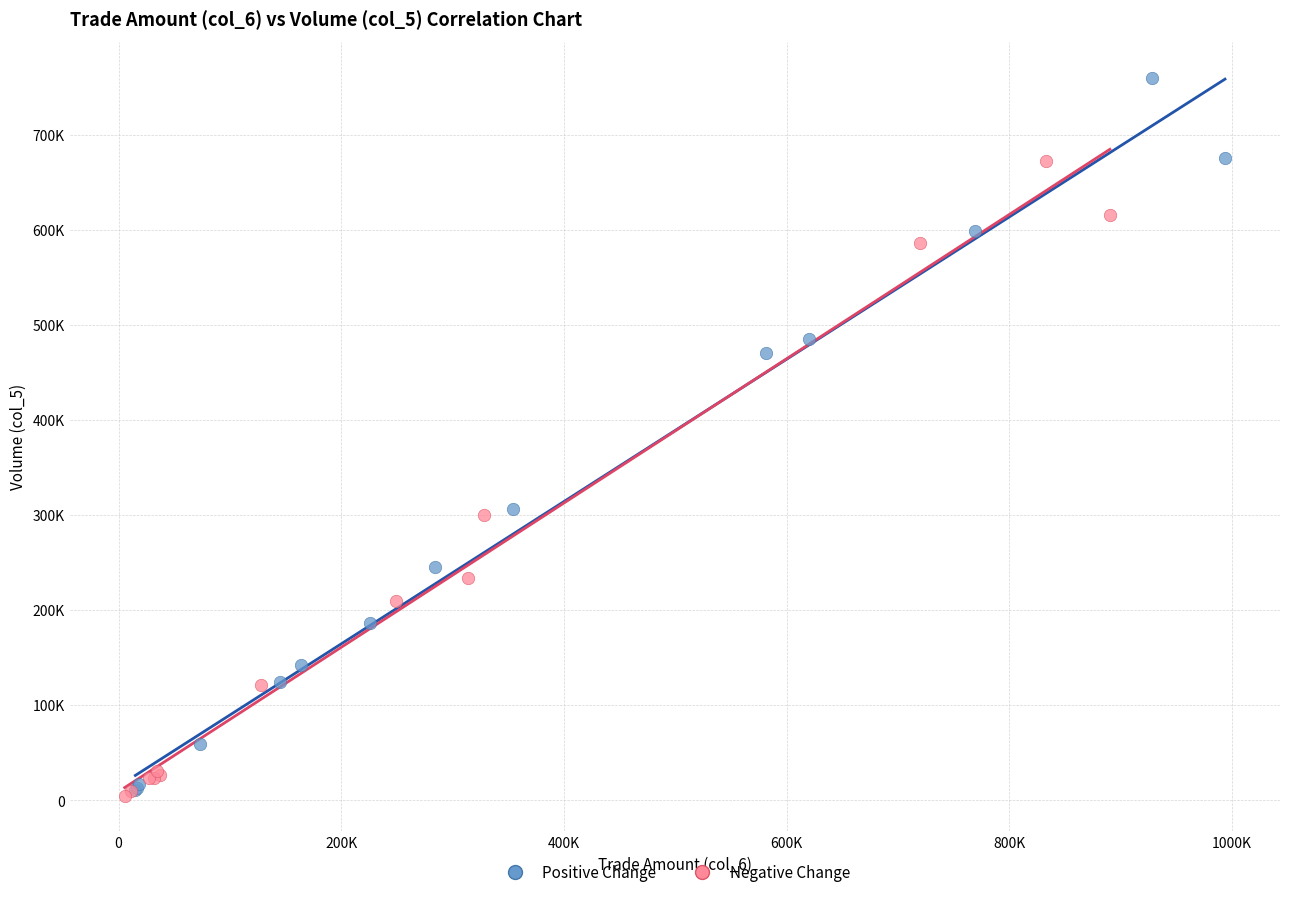

Which series reaches the maximum Y coordinate?

Positive Change